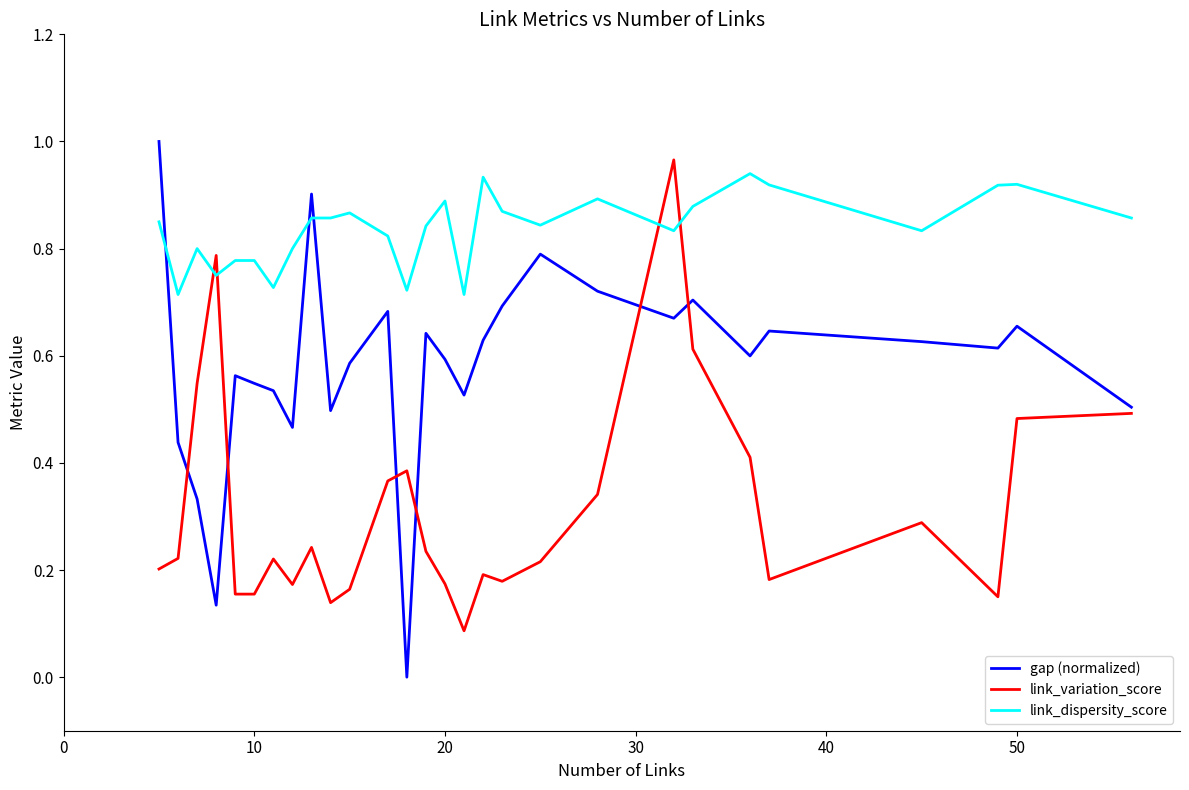

How many lines are shown in the chart?

3